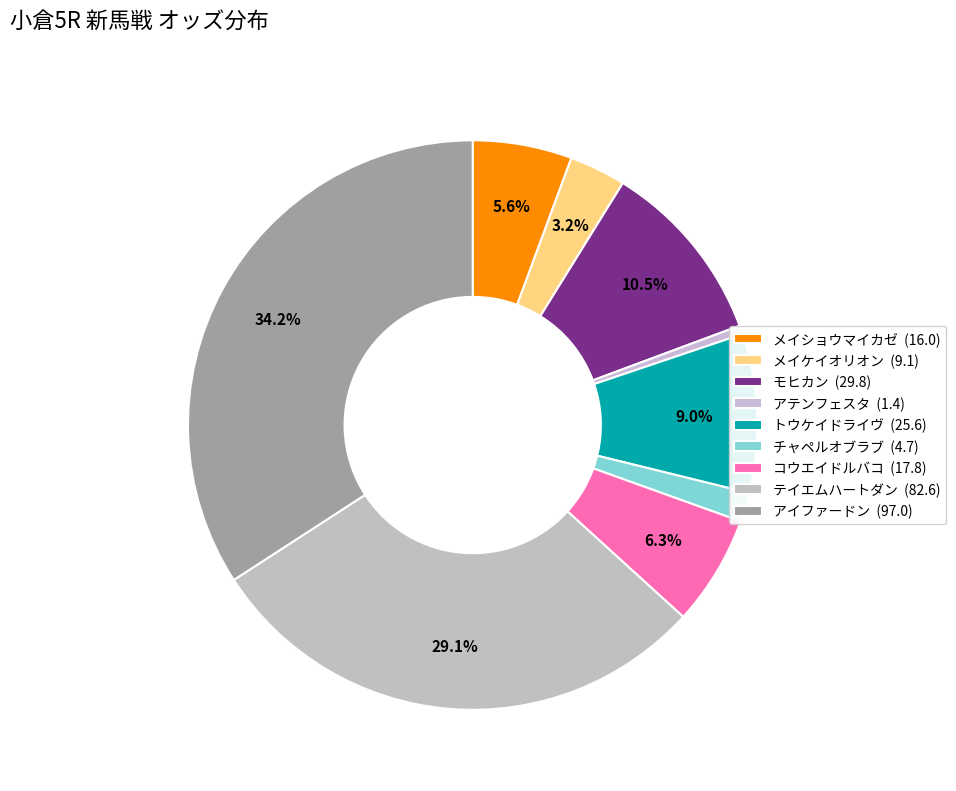

What is the change in value from アテンフェスタ to テイエムハートダン?

+81.2